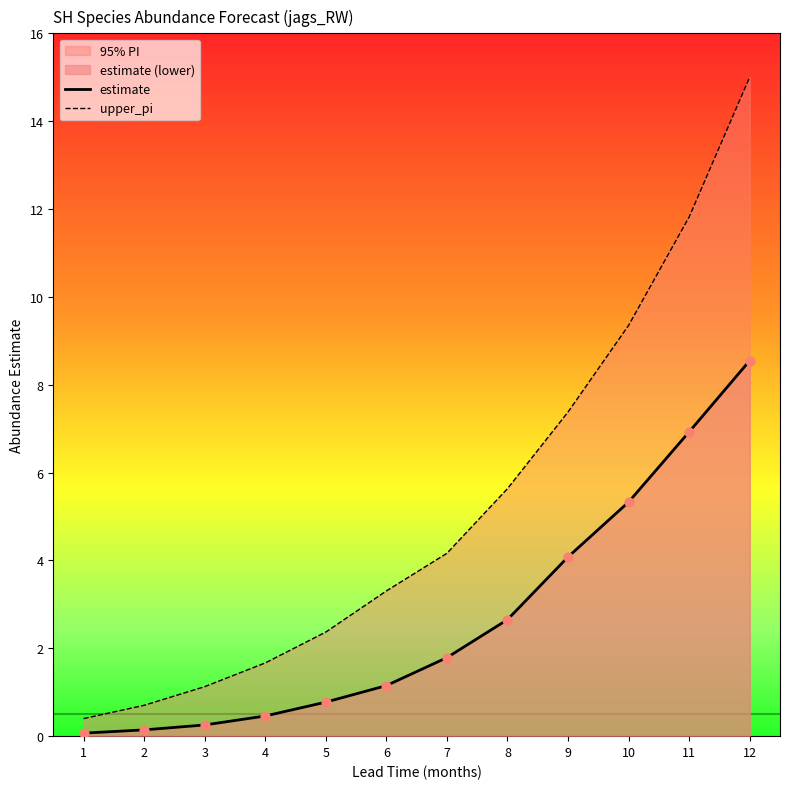

Which series contains the highest Y value?

upper_pi